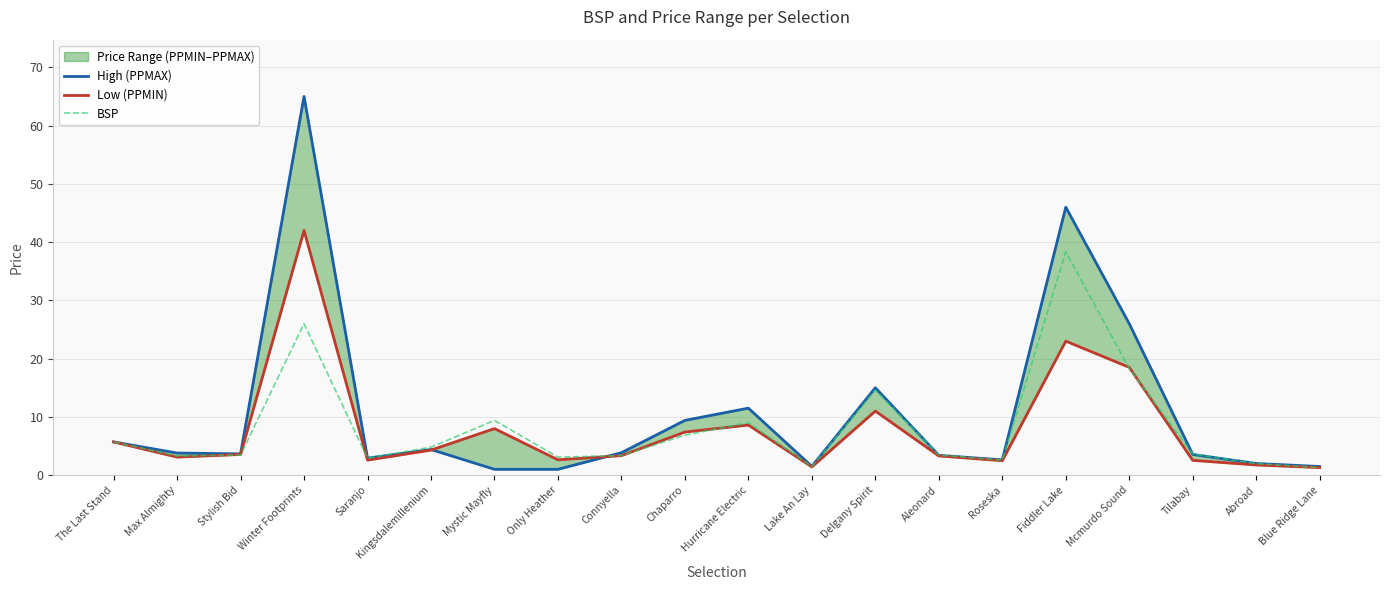

Which has a higher value, Stylish Bid or Chaparro?

Chaparro